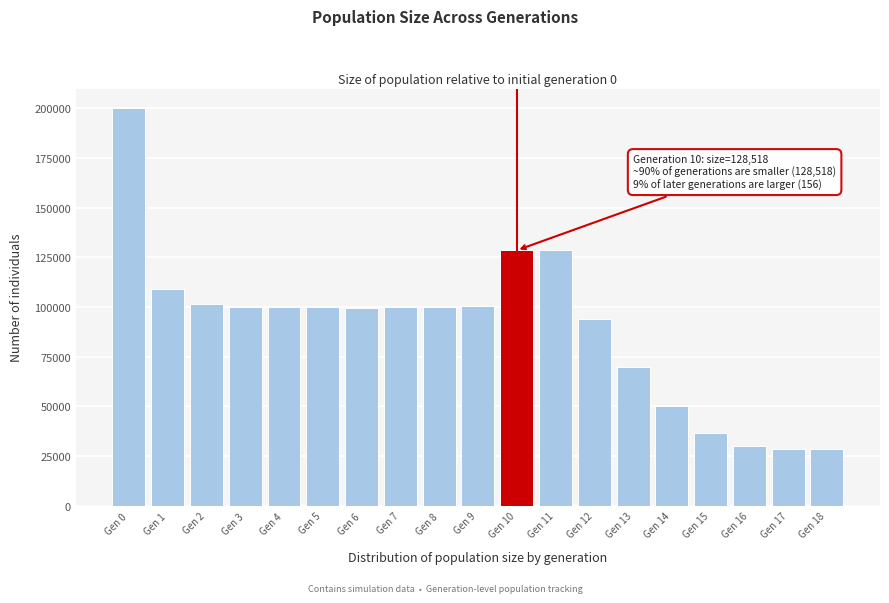

The value at Gen 16 is 42635. True or false?

False